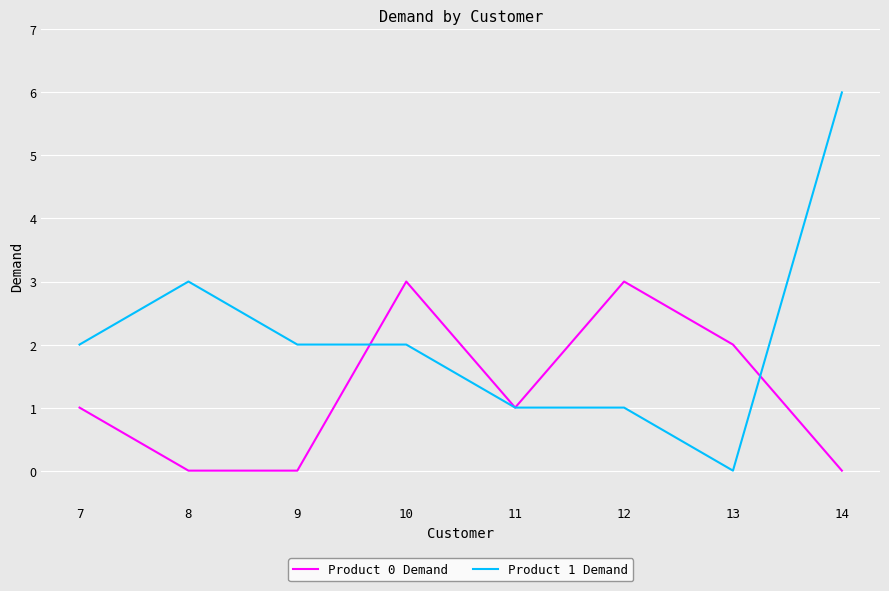

What is the maximum value for Product 0 Demand?

3